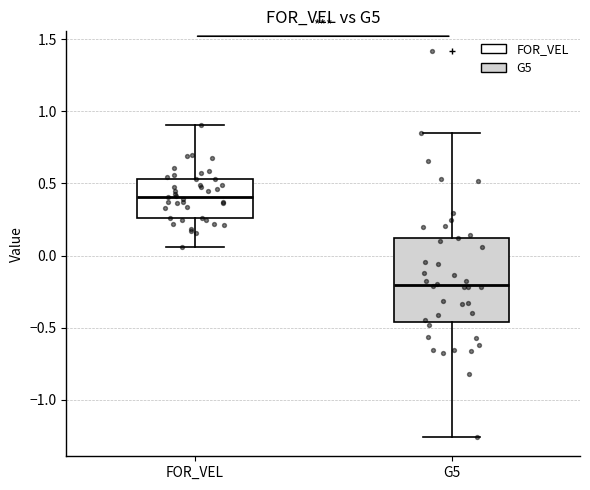

Which box's median line is the lowest?

G5